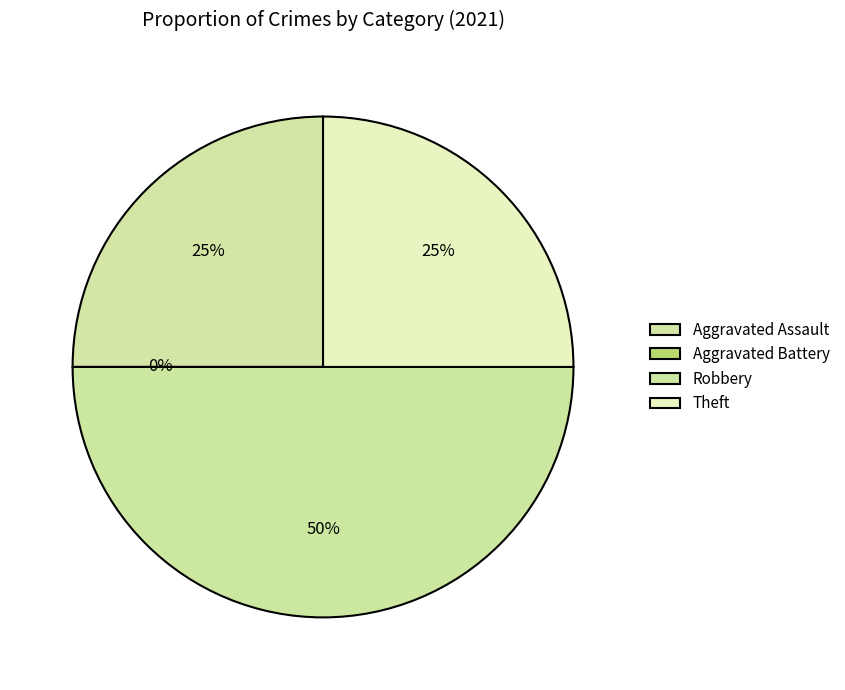

What percentage is NOT represented by Aggravated Battery?

100.0%